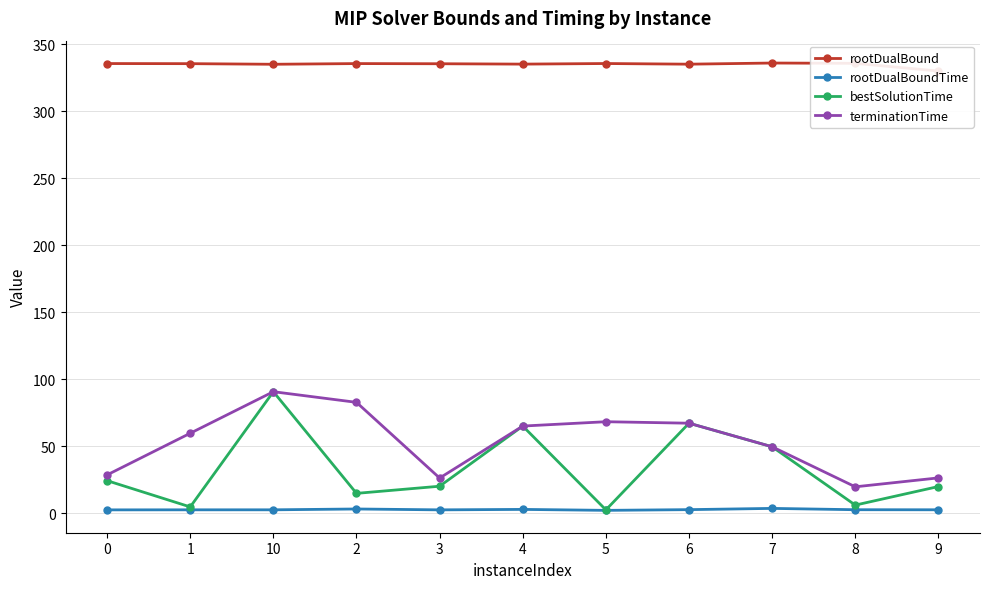

Where is the first local minimum for rootDualBoundTime?

3